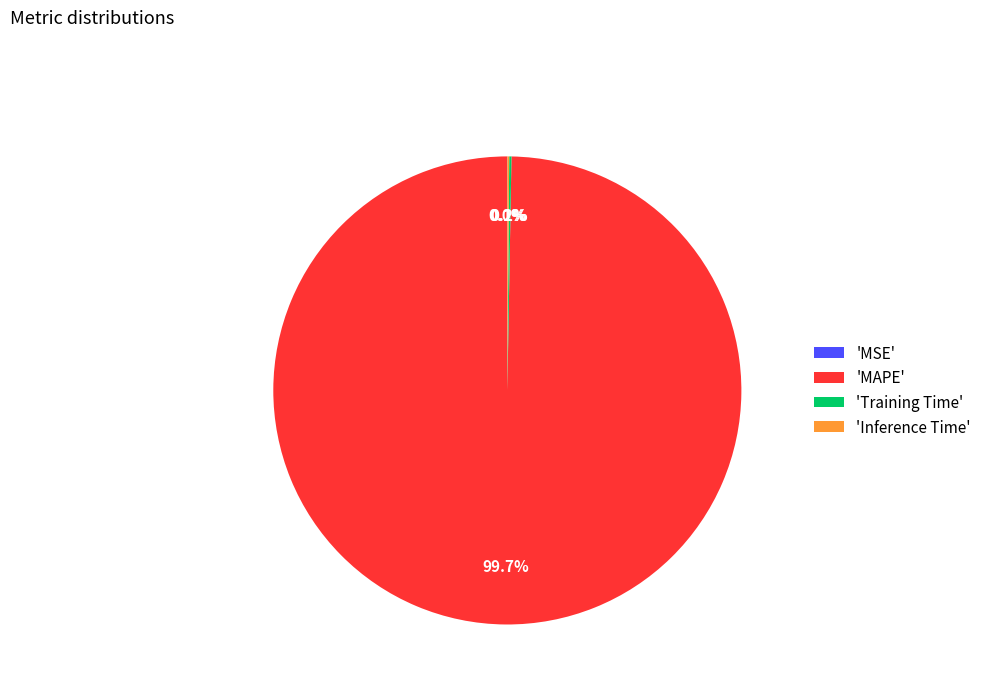

To the nearest percent, what is the average slice percentage?

25%